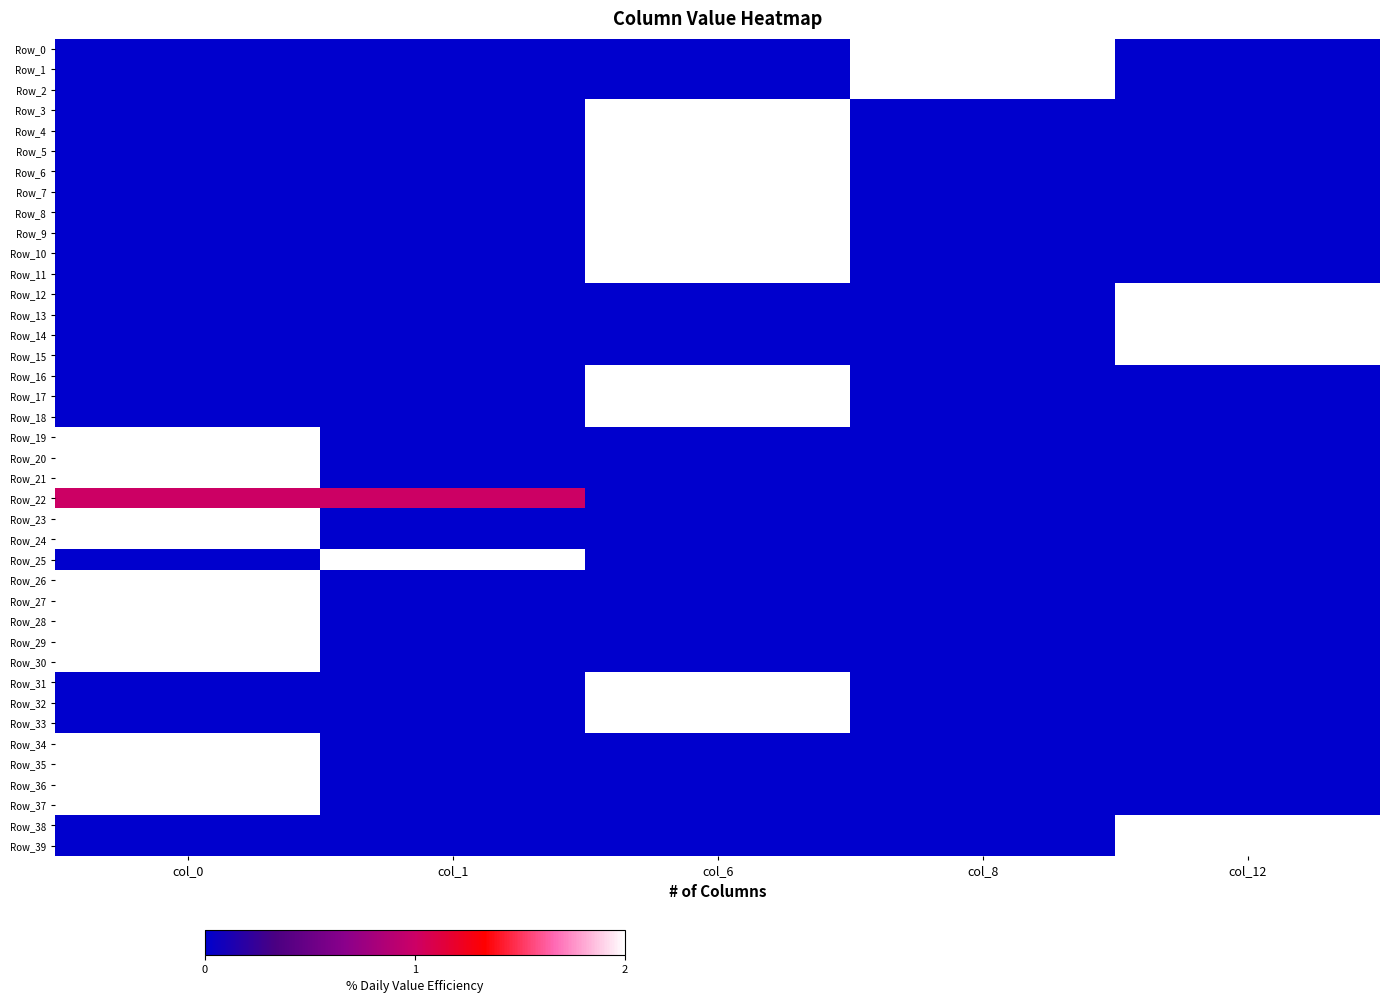

Count the number of data series in this chart.

40